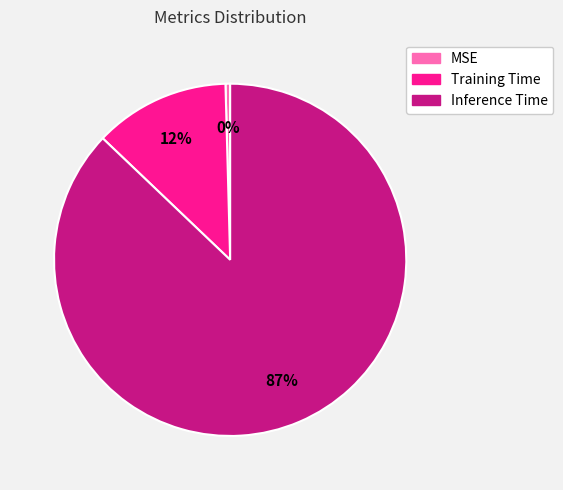

Rank the categories by value from lowest to highest.

MSE, Training Time, Inference Time